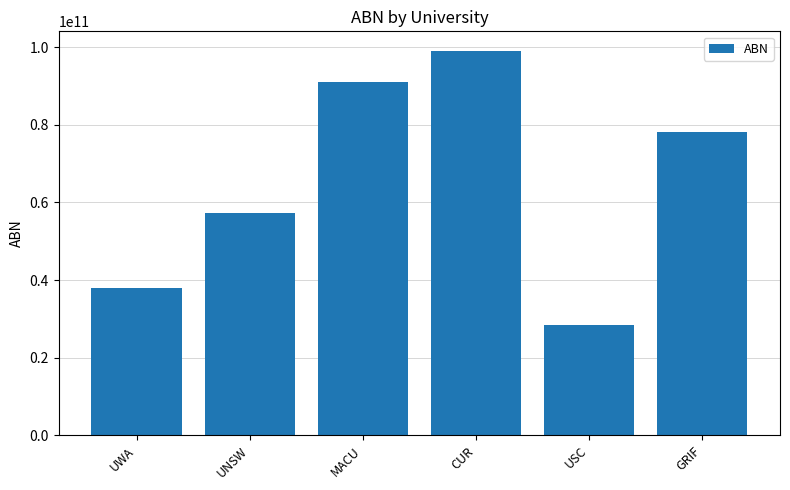

The chart shows a value of 12853841181 at UWA. True or false?

False